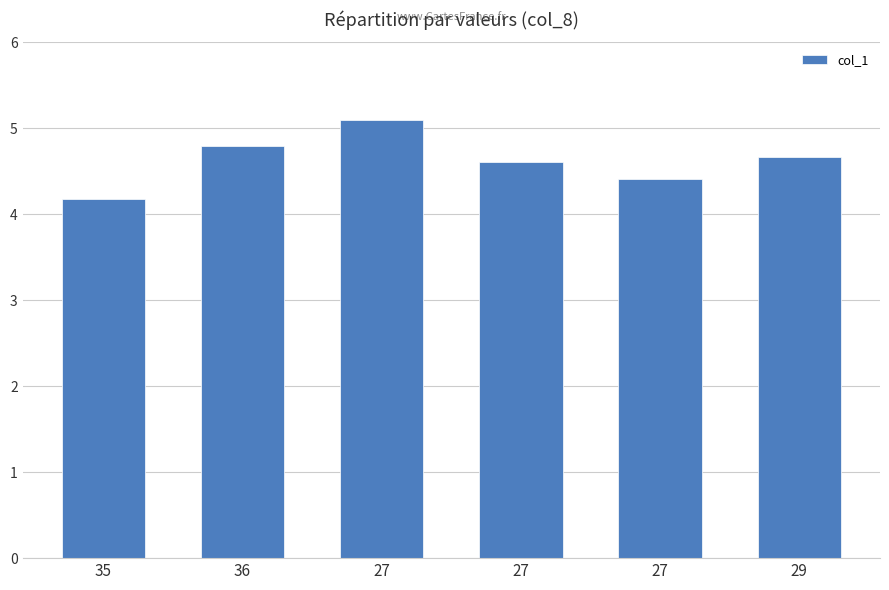

At which label is the value closest to 4?

35